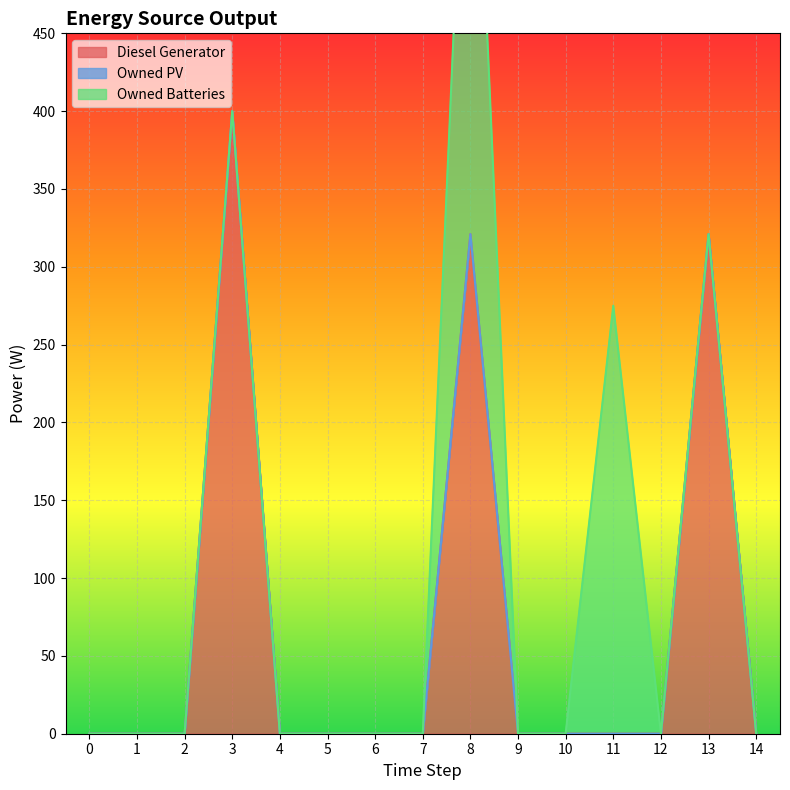

True or false: Diesel Generator and Owned Batteries intersect in this chart.

False